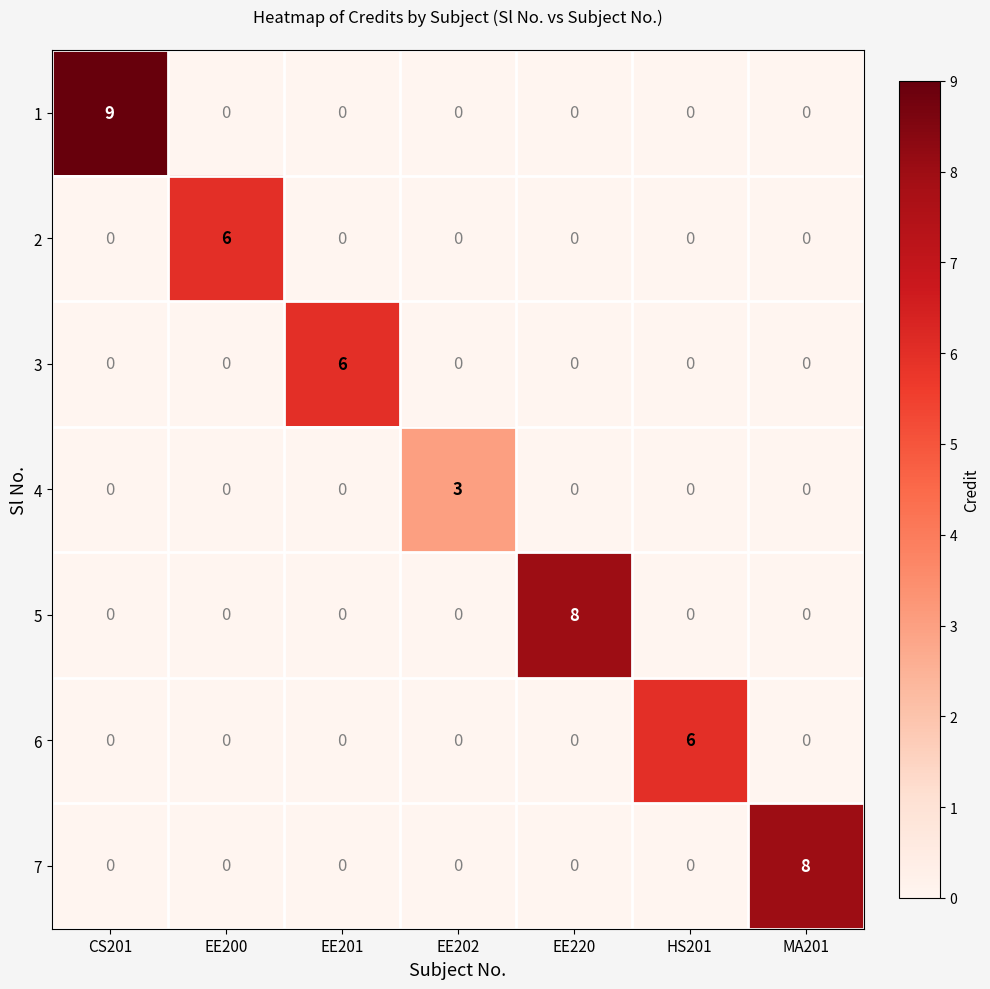

How many series are shown in this chart?

7